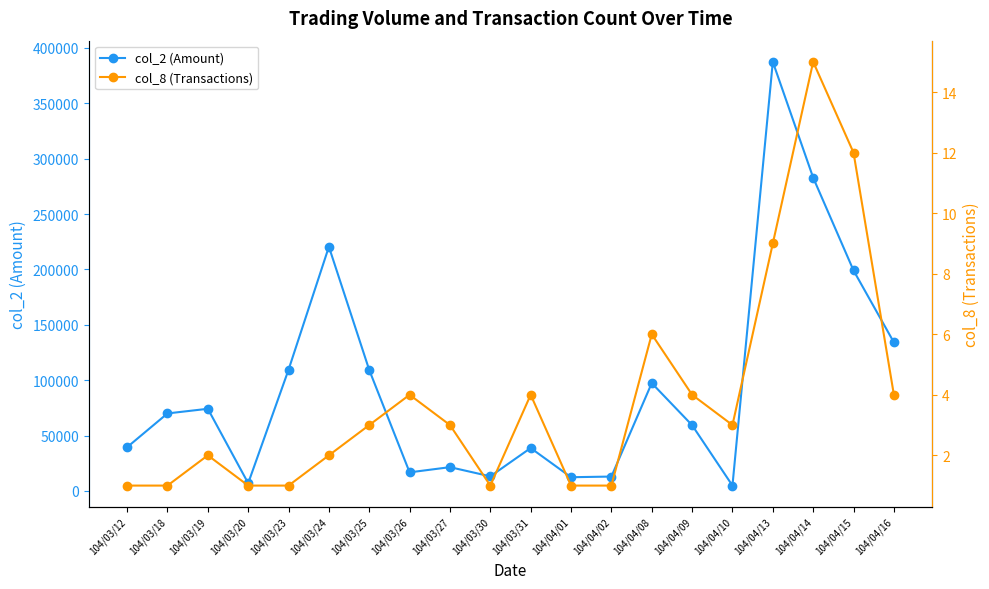

How many values in the col_8 series are below 3?

9